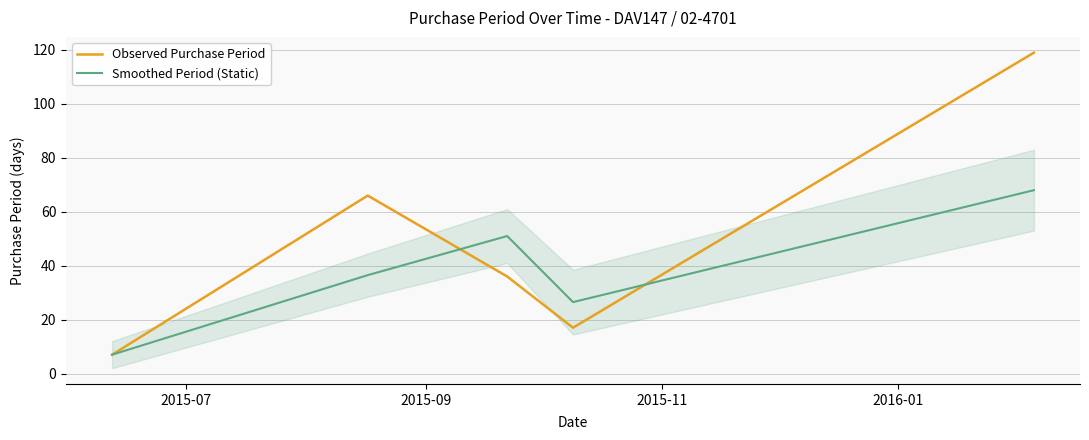

At how many categories does at least one series exceed 46?

3